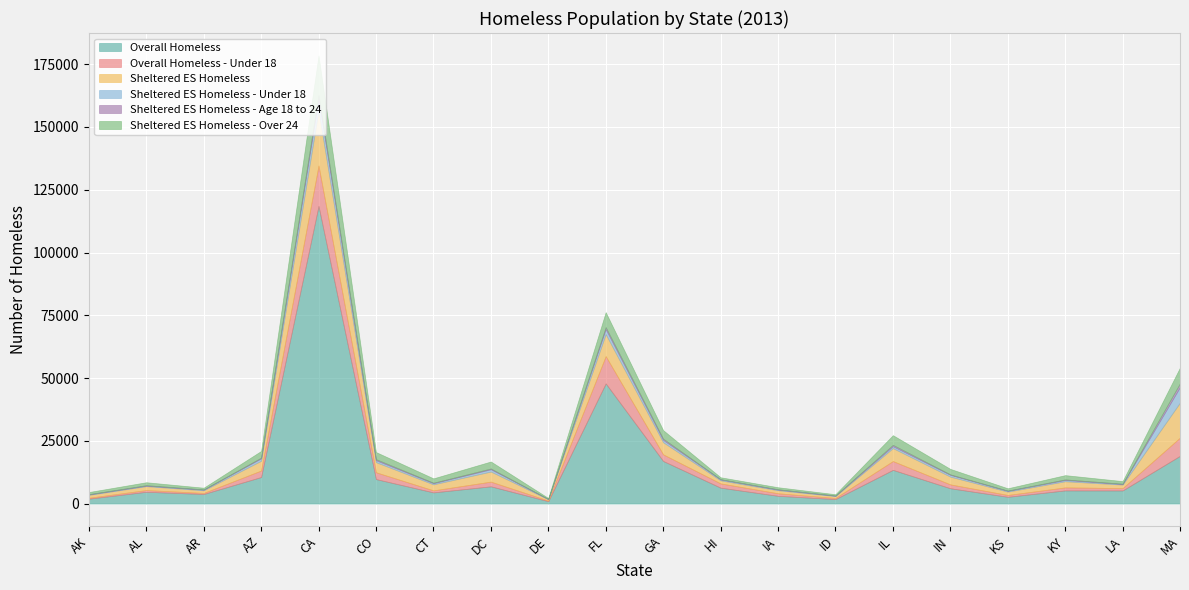

Reading left to right, extract all data points from this chart.

Overall Homeless: AK=1946	AL=4689	AR=3812	AZ=10562	CA=118552	CO=9754	CT=4448	DC=6865	DE=946	FL=47862	GA=16971	HI=6335	IA=3084	ID=1781	IL=13425	IN=6096	KS=2693	KY=5245	LA=5226	MA=19029
Overall Homeless - Under 18: AK=369	AL=694	AR=429	AZ=2598	CA=16097	CO=2710	CT=813	DC=1874	DE=240	FL=10872	GA=2633	HI=1691	IA=1016	ID=450	IL=3506	IN=1543	KS=739	KY=1202	LA=941	MA=7259
Sheltered ES Homeless: AK=1137	AL=1555	AR=1037	AZ=3893	CA=21928	CO=4025	CT=2390	DC=4010	DE=516	FL=8755	GA=4824	HI=1226	IA=1203	ID=745	IL=5160	IN=3087	KS=1329	KY=2439	LA=1389	MA=13962
Sheltered ES Homeless - Under 18: AK=195	AL=215	AR=275	AZ=945	CA=4561	CO=785	CT=466	DC=918	DE=108	FL=1996	GA=923	HI=372	IA=271	ID=170	IL=772	IN=703	KS=322	KY=513	LA=227	MA=6202
Sheltered ES Homeless - Age 18 to 24: AK=103	AL=165	AR=96	AZ=298	CA=1577	CO=419	CT=200	DC=310	DE=26	FL=801	GA=512	HI=85	IA=130	ID=70	IL=533	IN=203	KS=95	KY=222	LA=134	MA=1495
Sheltered ES Homeless - Over 24: AK=839	AL=1175	AR=666	AZ=2650	CA=15790	CO=2821	CT=1724	DC=2782	DE=382	FL=5958	GA=3389	HI=769	IA=802	ID=505	IL=3855	IN=2181	KS=912	KY=1704	LA=1028	MA=6265